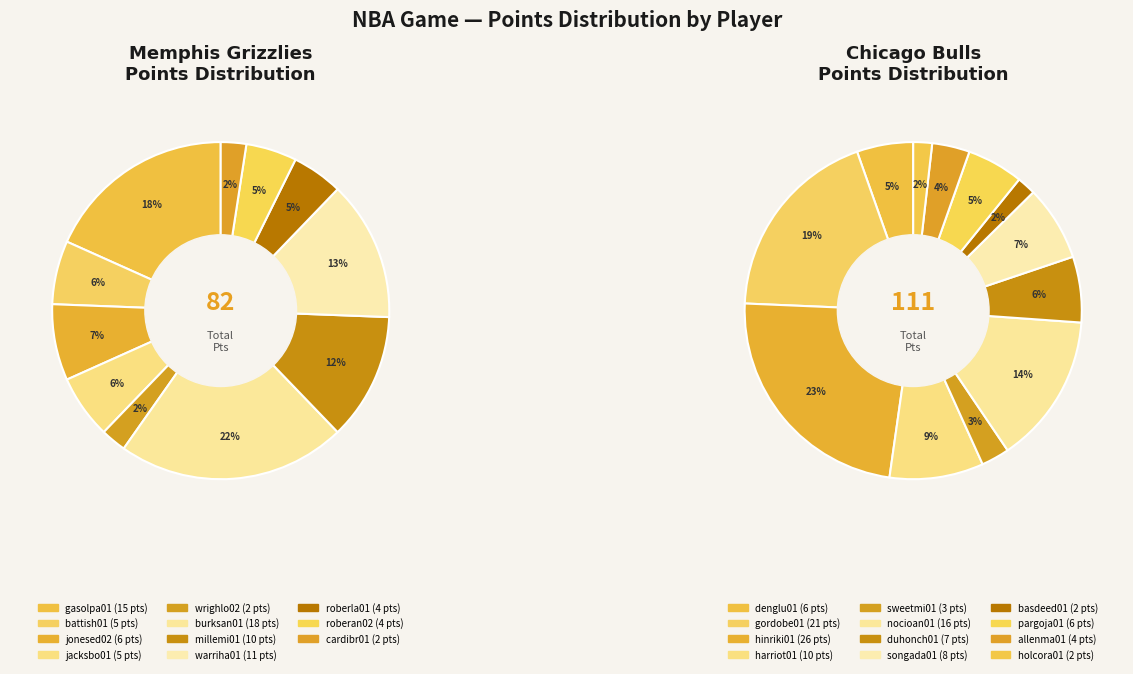

To the nearest percent, what is the difference between the roberla01 and wrighlo02 slice percentages?

2%